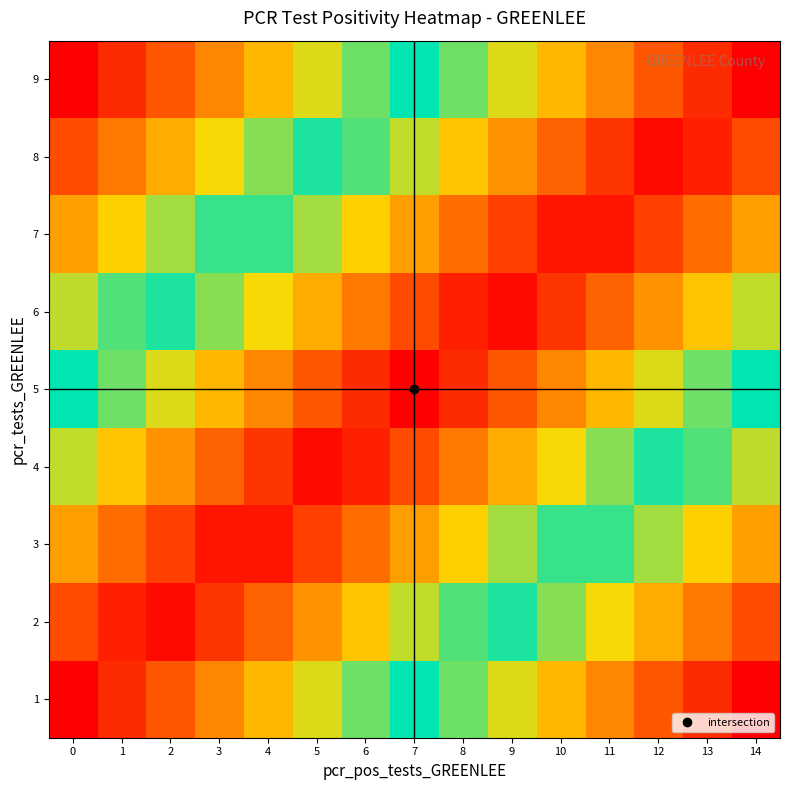

How many series are shown in this chart?

9